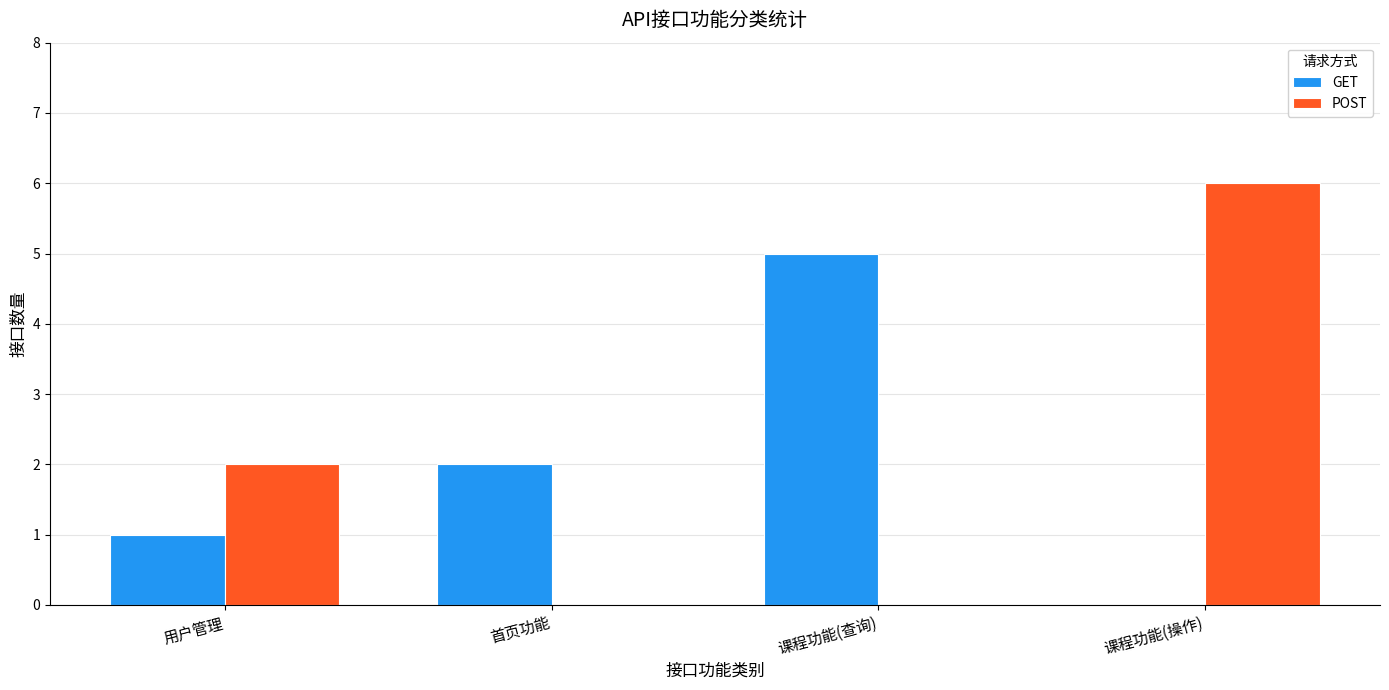

Which series has the widest spread of values?

POST